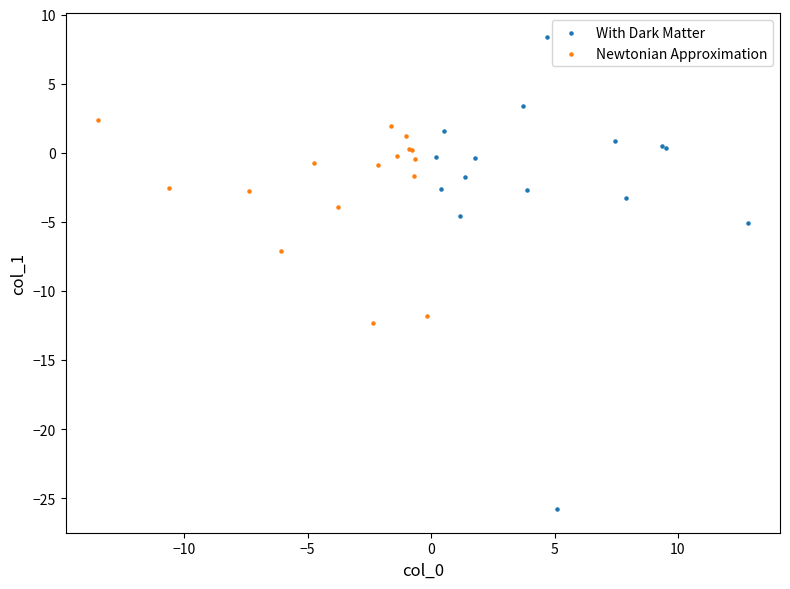

Which series has the largest Y range (max minus min)?

With Dark Matter